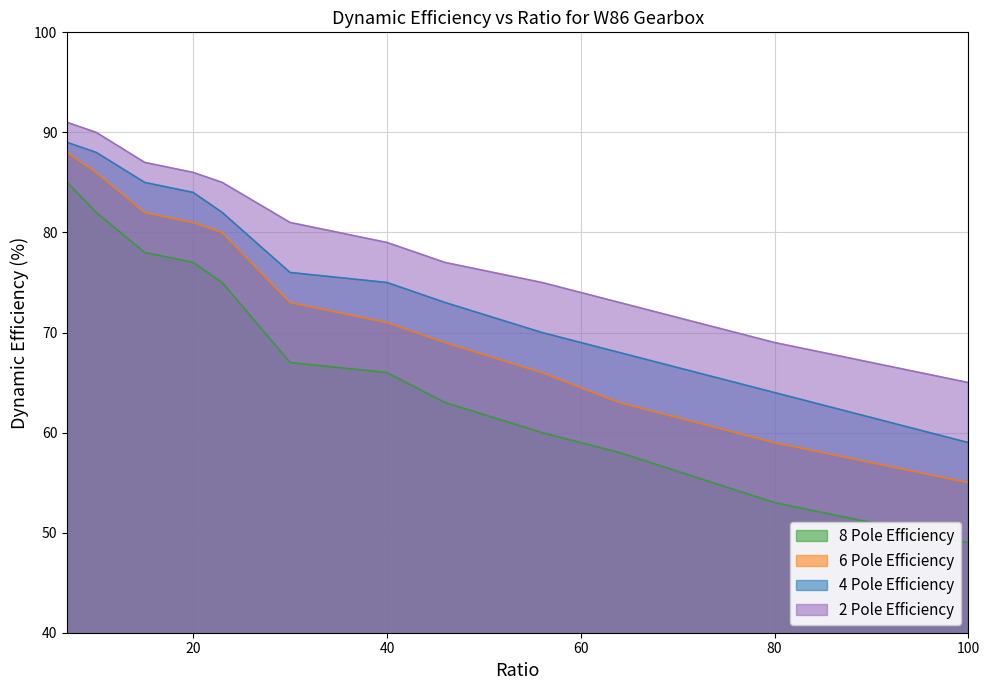

The 4 Pole Efficiency series shows 73 at 46. True or false?

True